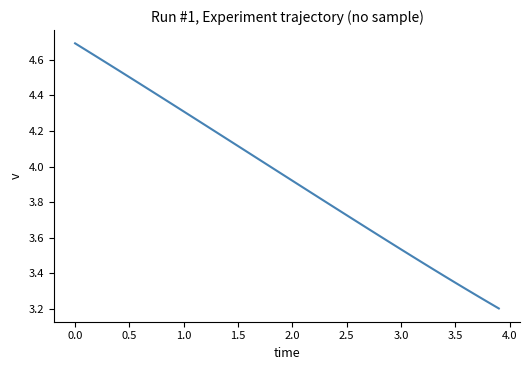

True or false: the data has more than 2 interior local peaks.

False